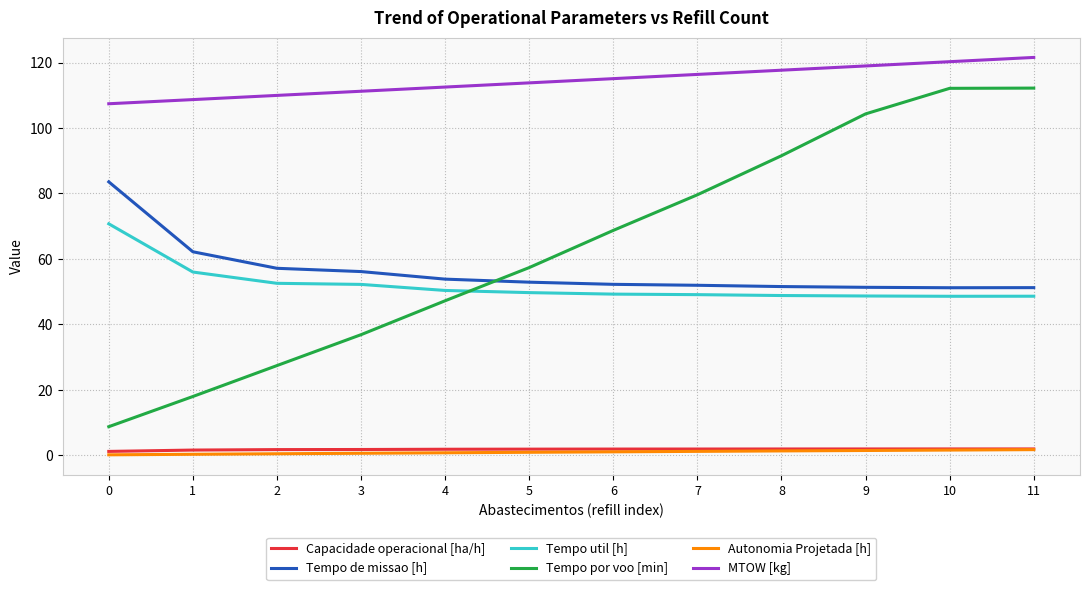

What is the maximum value for MTOW [kg]?

121.6